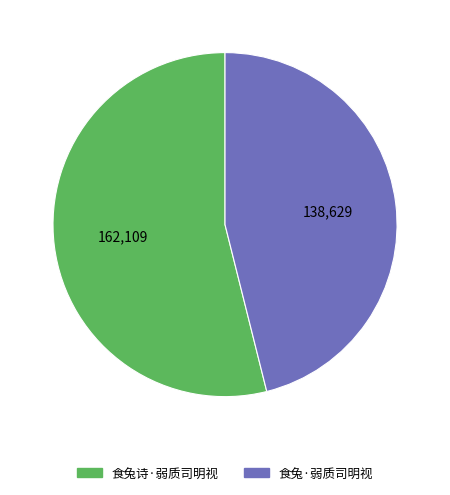

True or false: 食兔诗·弱质司明视 accounts for 63% of the total.

False